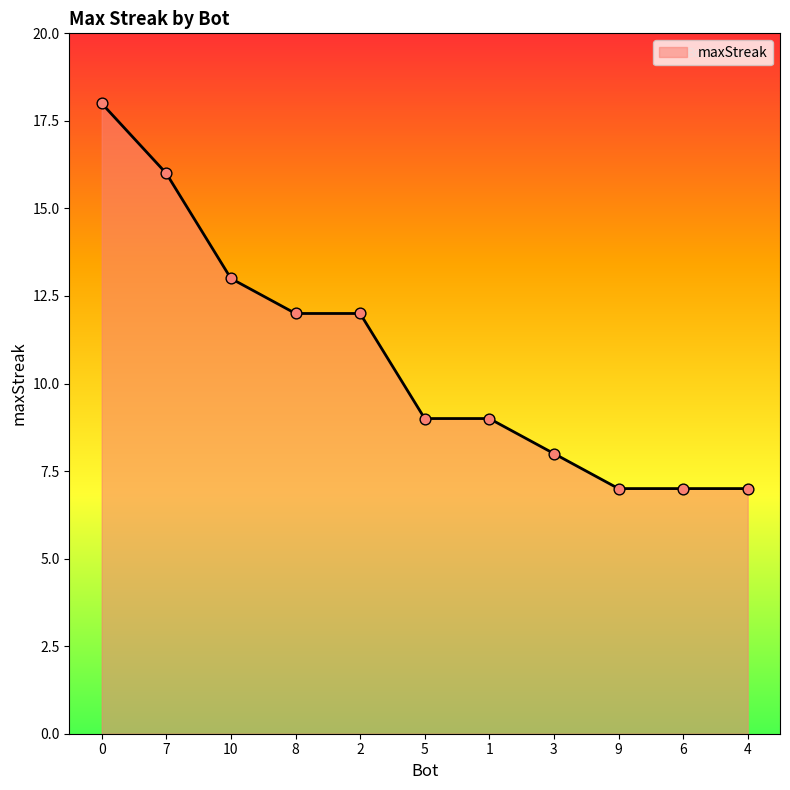

Which has a higher value, 6 or 1?

1